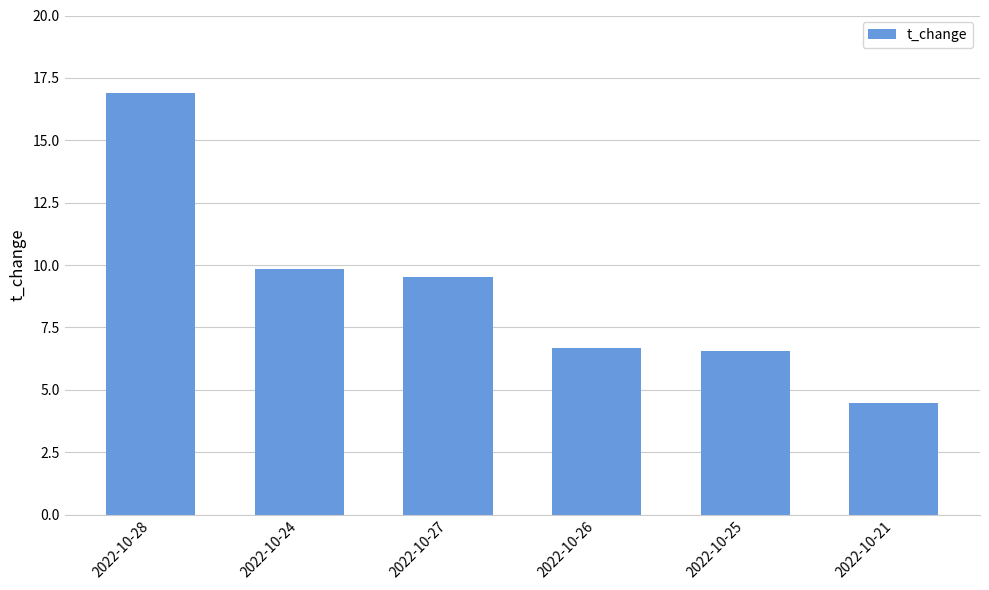

How many values are below 9?

3